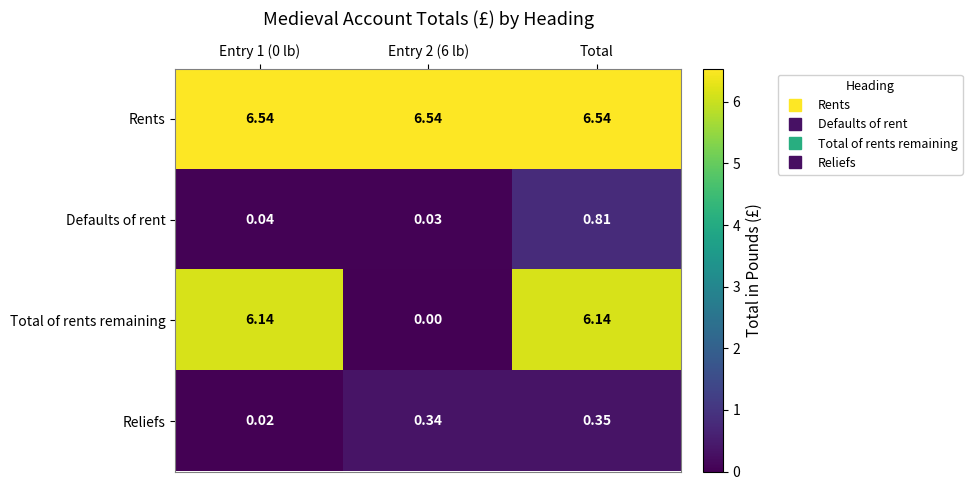

At which label does Defaults of rent reach its peak?

Total